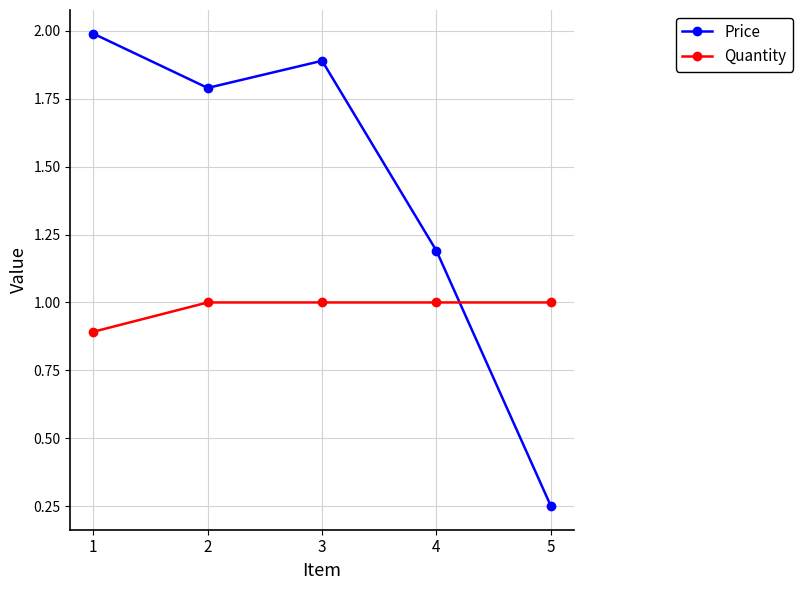

What is the greatest value displayed?

2.0